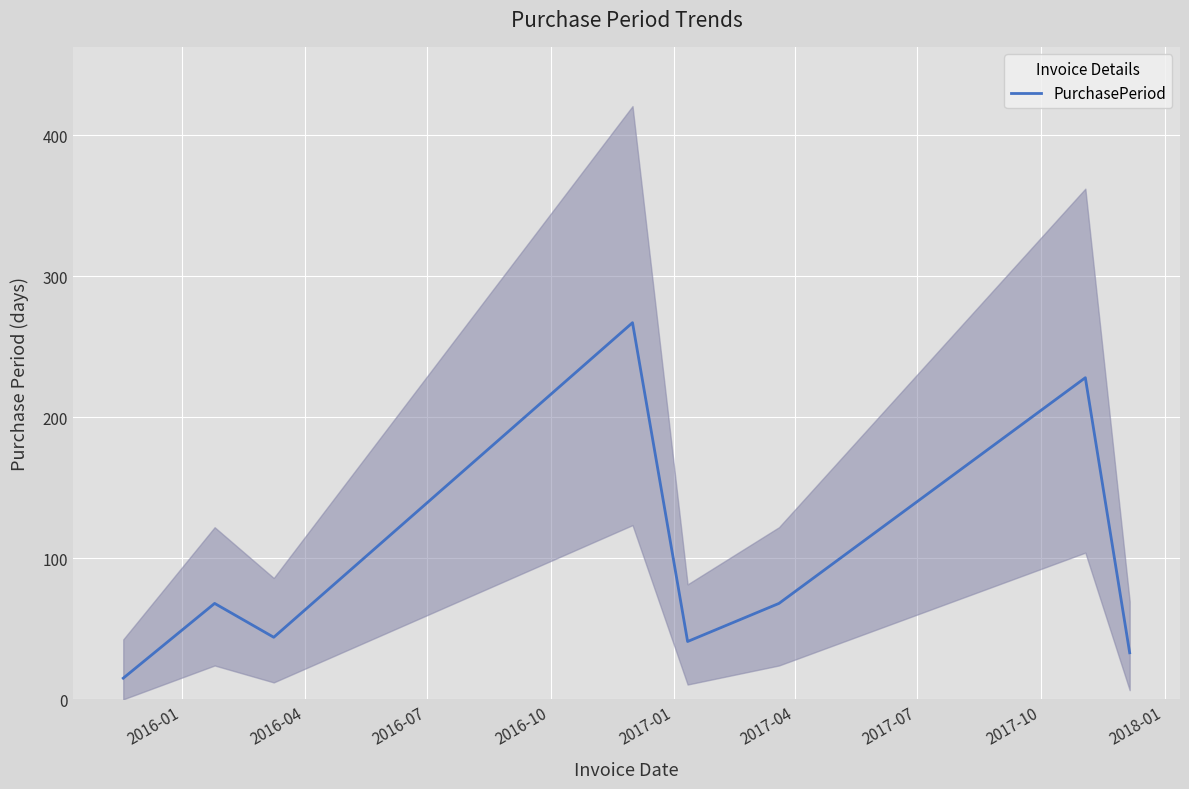

True or false: there are more than 2 points higher than both neighbors.

True